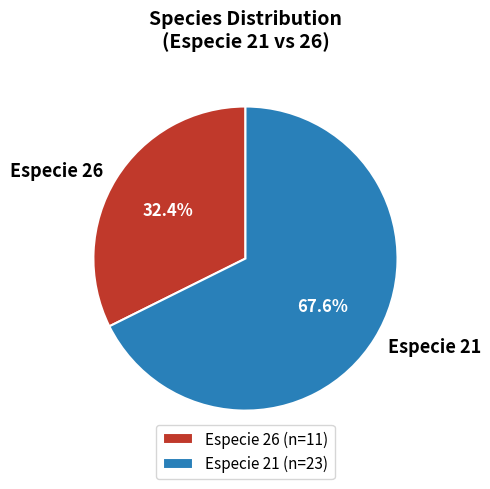

To the nearest percent, what is the average slice percentage?

50%